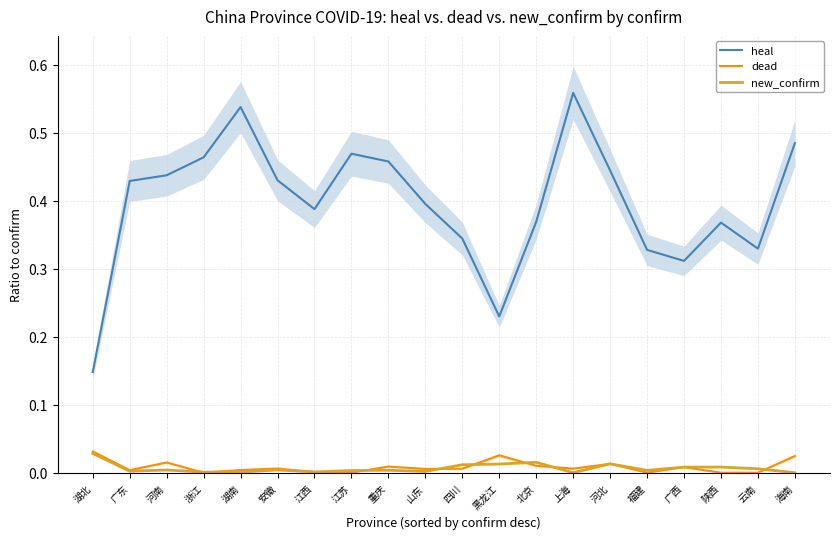

At which label is new_confirm closest to 0?

上海